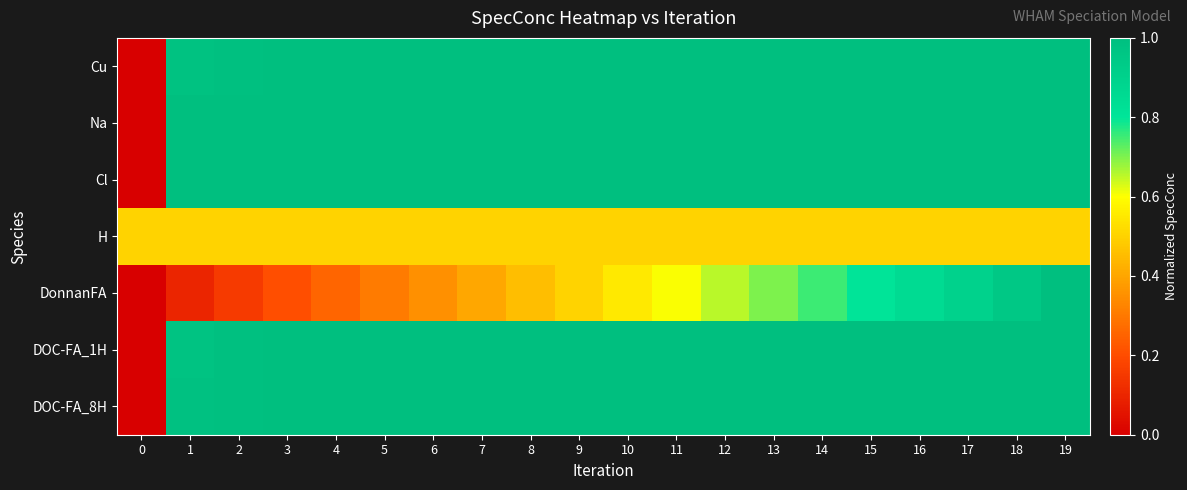

Which series has the largest range (max minus min)?

Cu